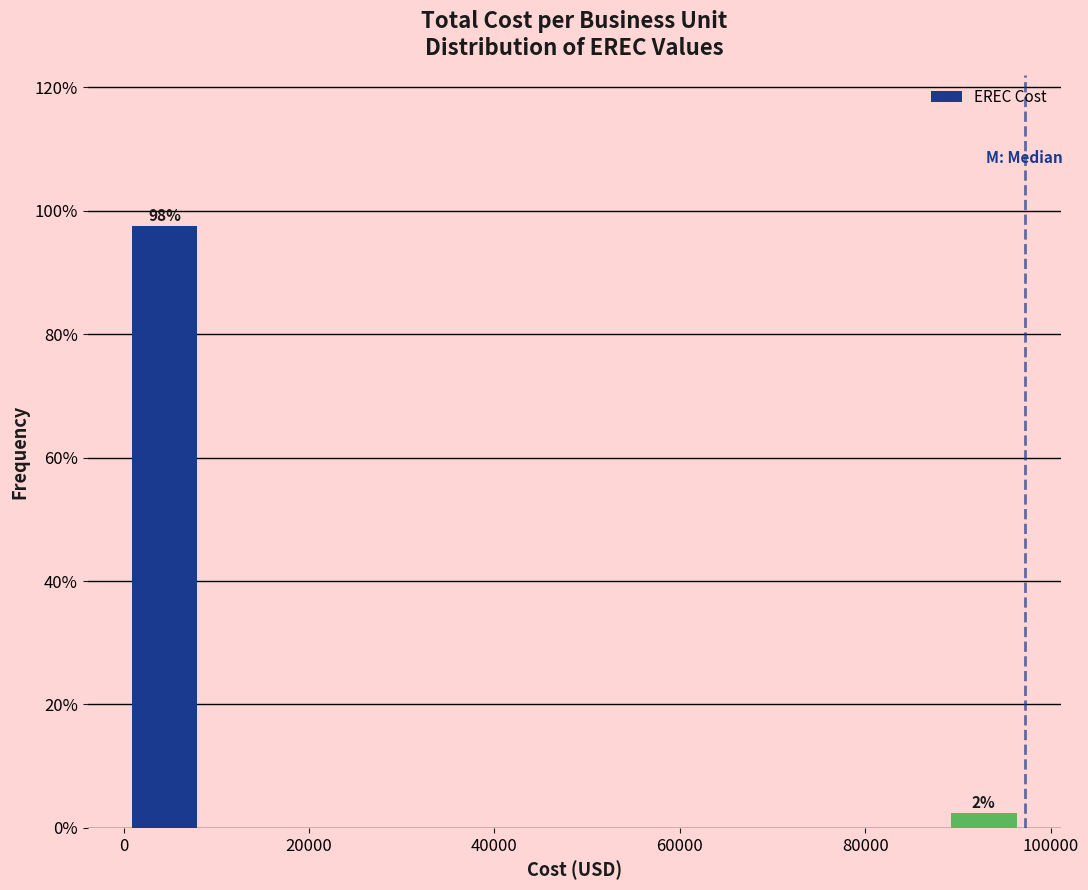

Which range on the x-axis has the tallest bar?

0 to 8000